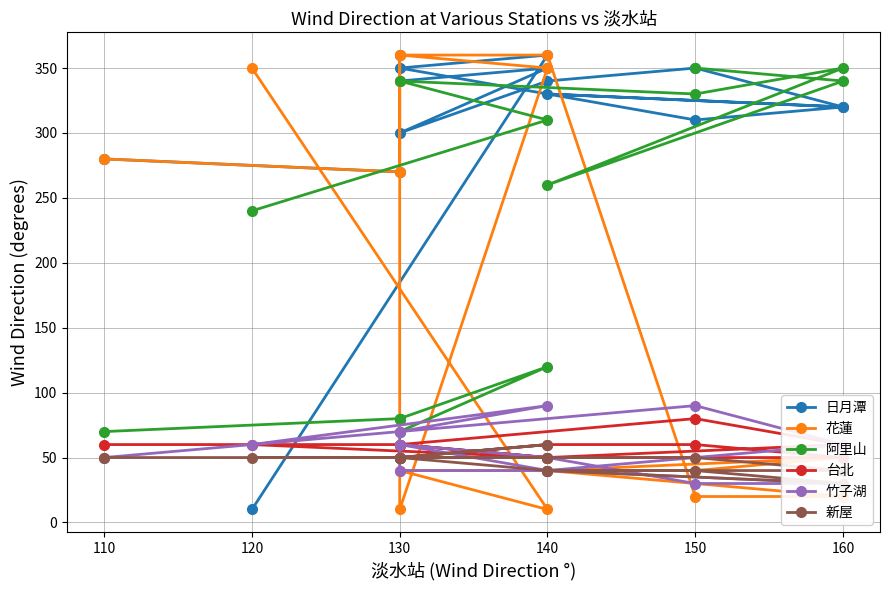

What is the label of the 14th point from the right?

130